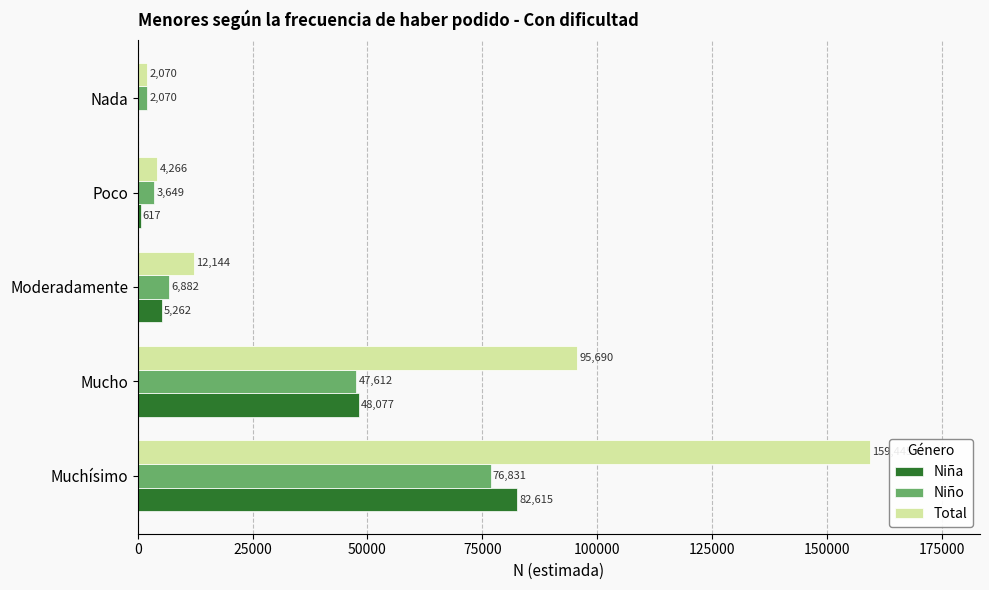

Where is Total nearest to the value 80757?

Mucho